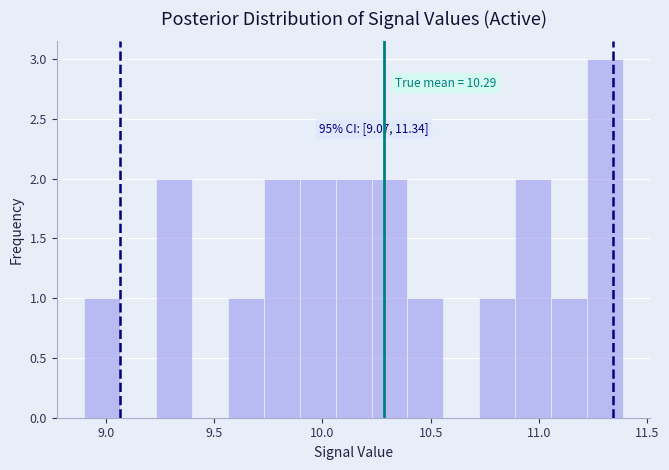

Read against the x-axis, roughly where is the centre of the tallest bar?

11.30